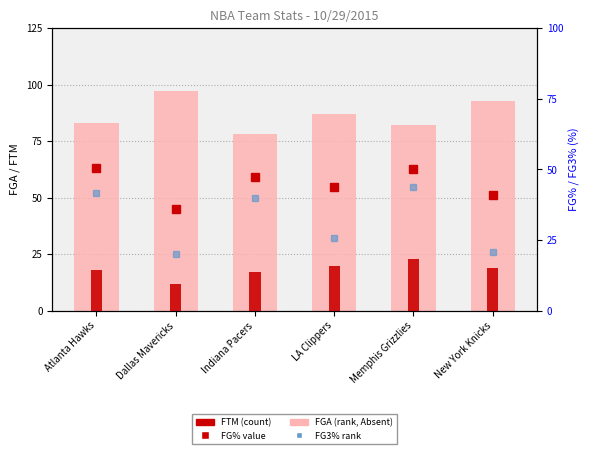

True or false: FG% (count) has a value of 26.5 at Indiana Pacers.

False